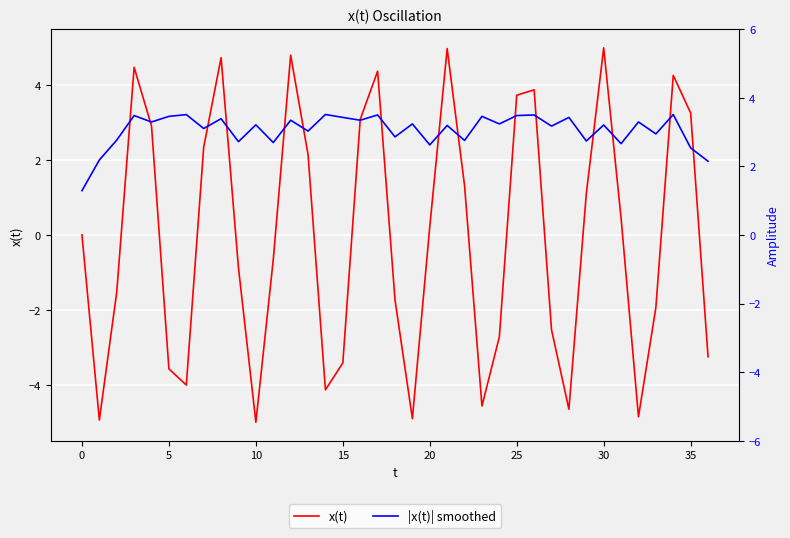

How many negative values does the x(t) series have?

18